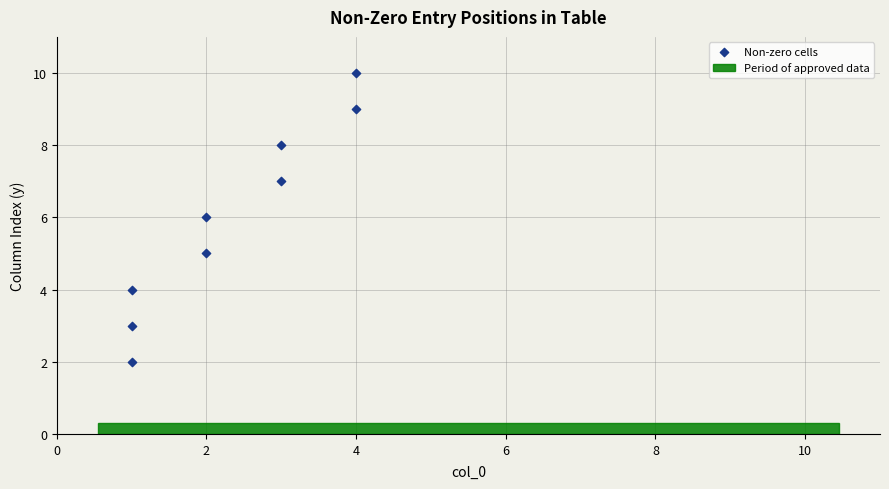

What is the average Y value?

6